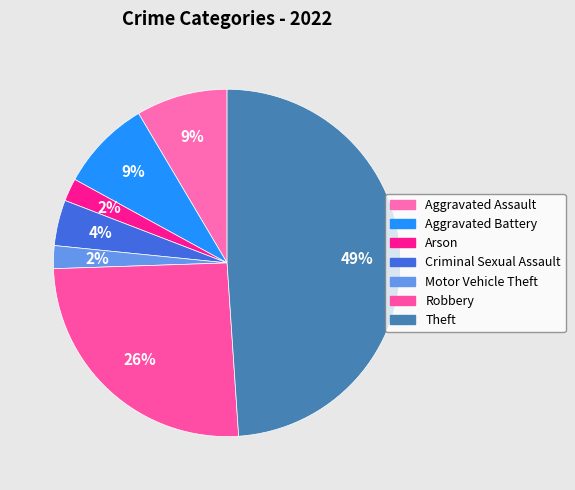

Count the number of slices in the pie.

7